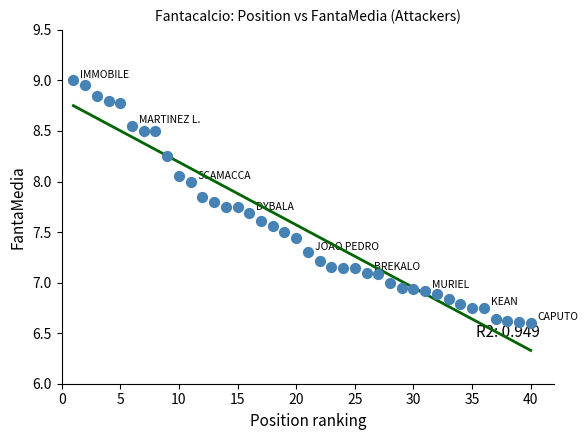

What is the range of X values (max minus min)?

39.0